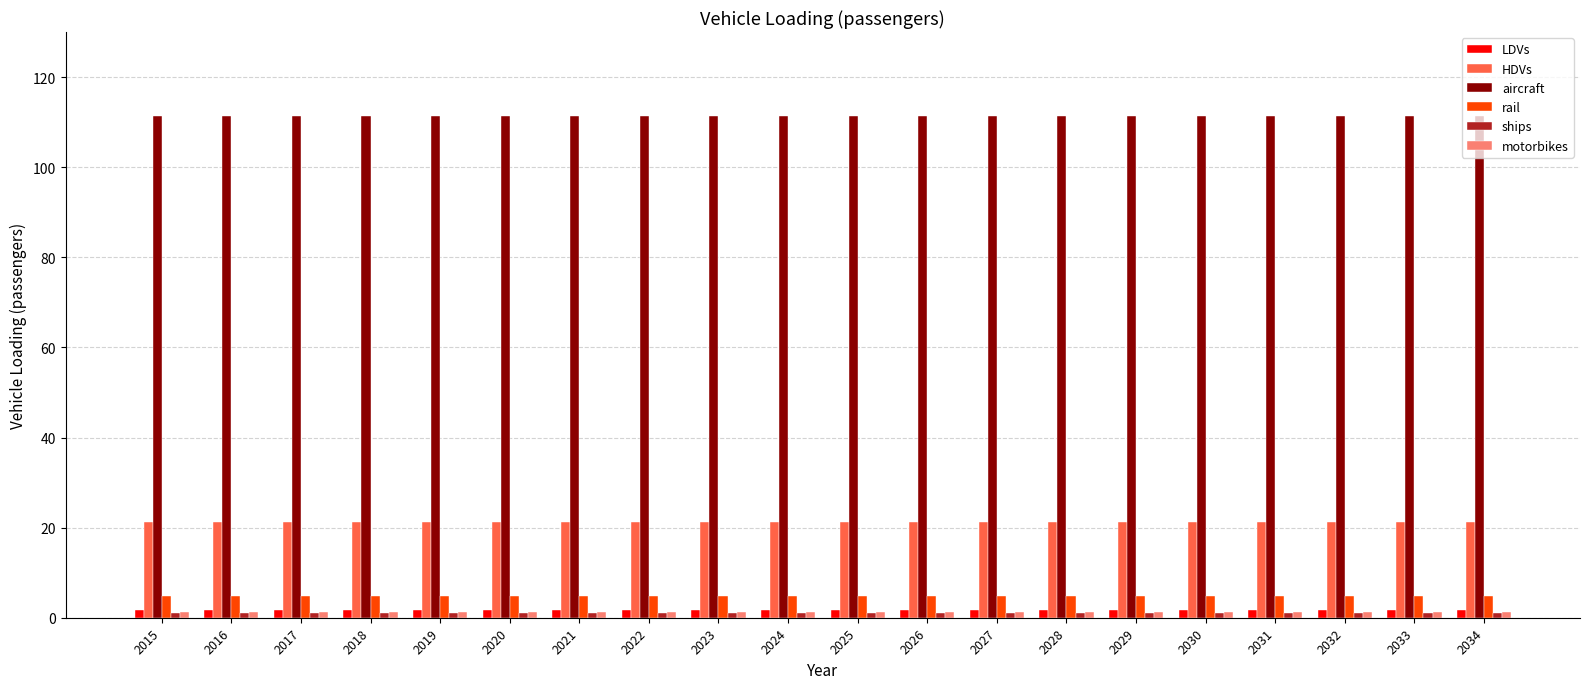

Is the value of LDVs at 2029 greater than the value of rail at 2031?

No